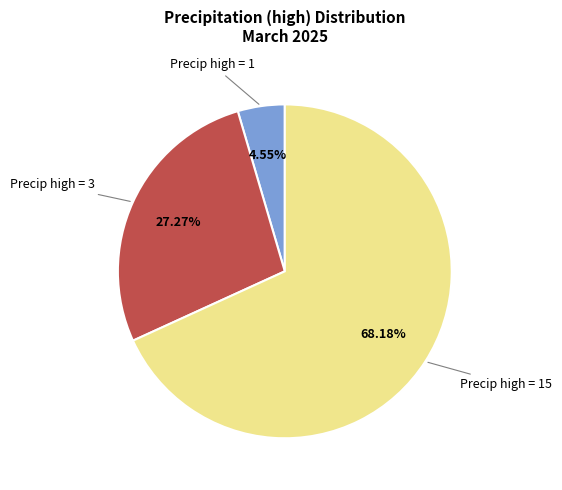

Is there any slice that represents more than half of the pie?

Yes